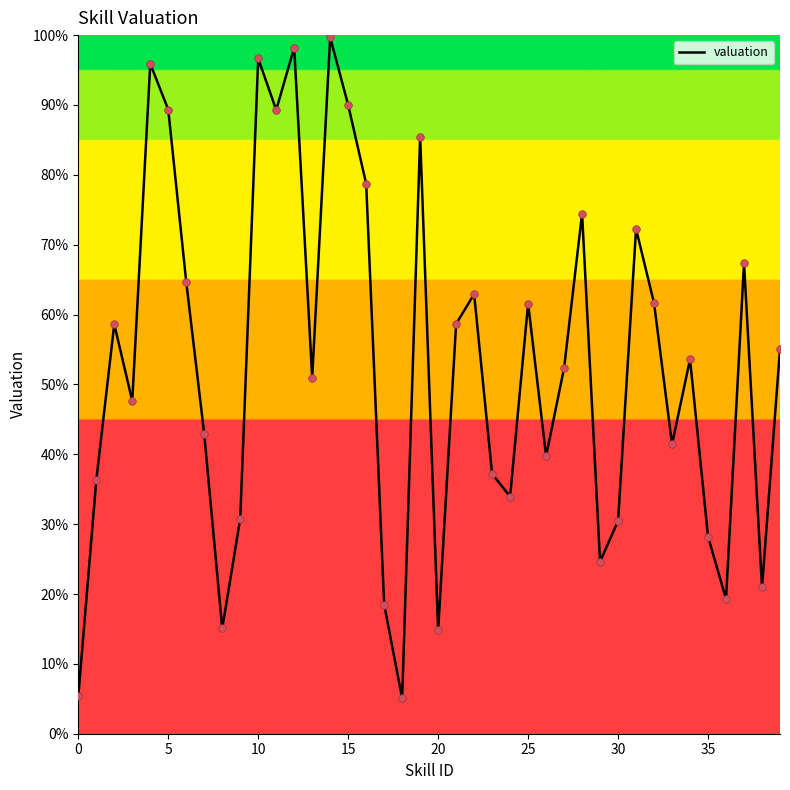

What is the difference between the maximum and minimum values?

94.6